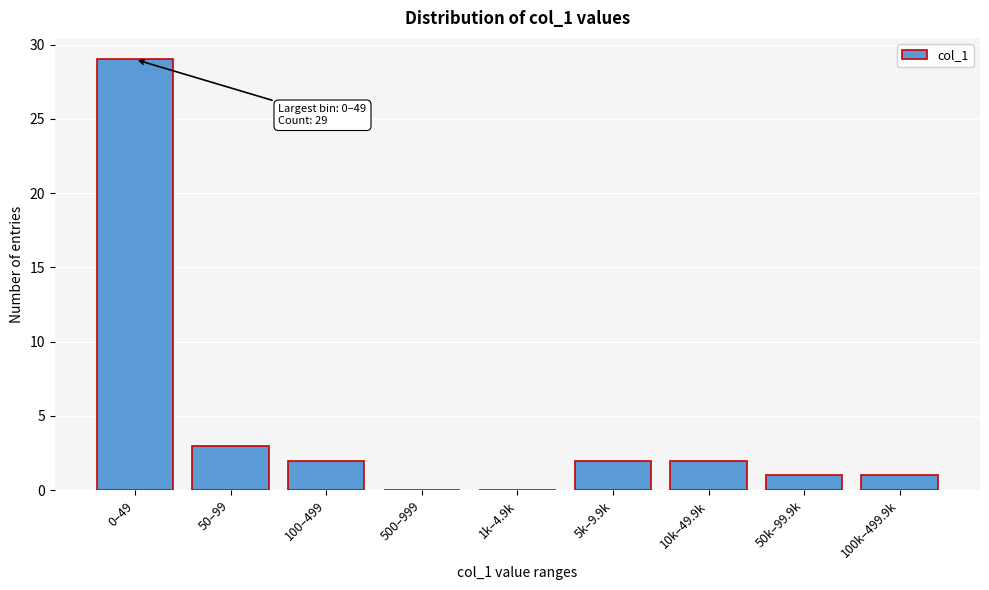

Reading right to left, list all the values displayed in this chart.

100k–499.9k=1	50k–99.9k=1	10k–49.9k=2	5k–9.9k=2	1k–4.9k=0	500–999=0	100–499=2	50–99=3	0–49=29